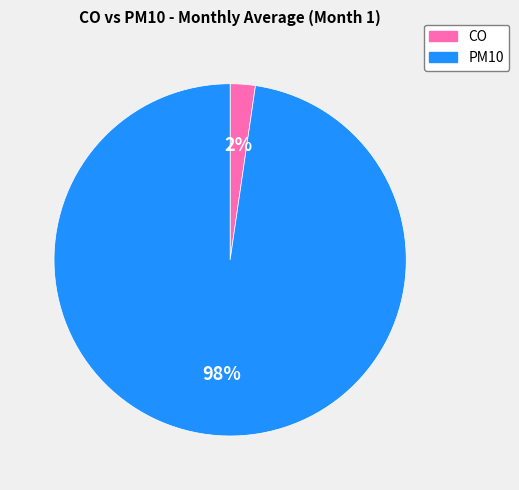

Do CO and PM10 together represent more than half of the pie?

Yes